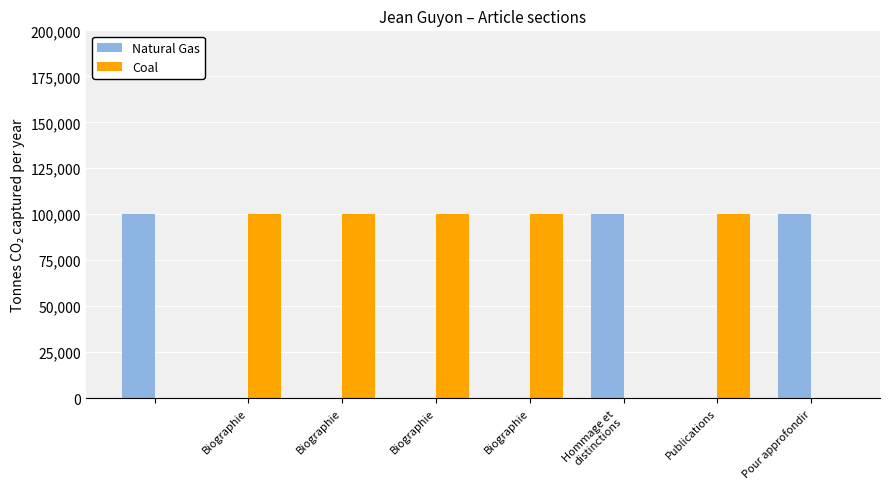

Which series has the largest total across all categories?

Coal